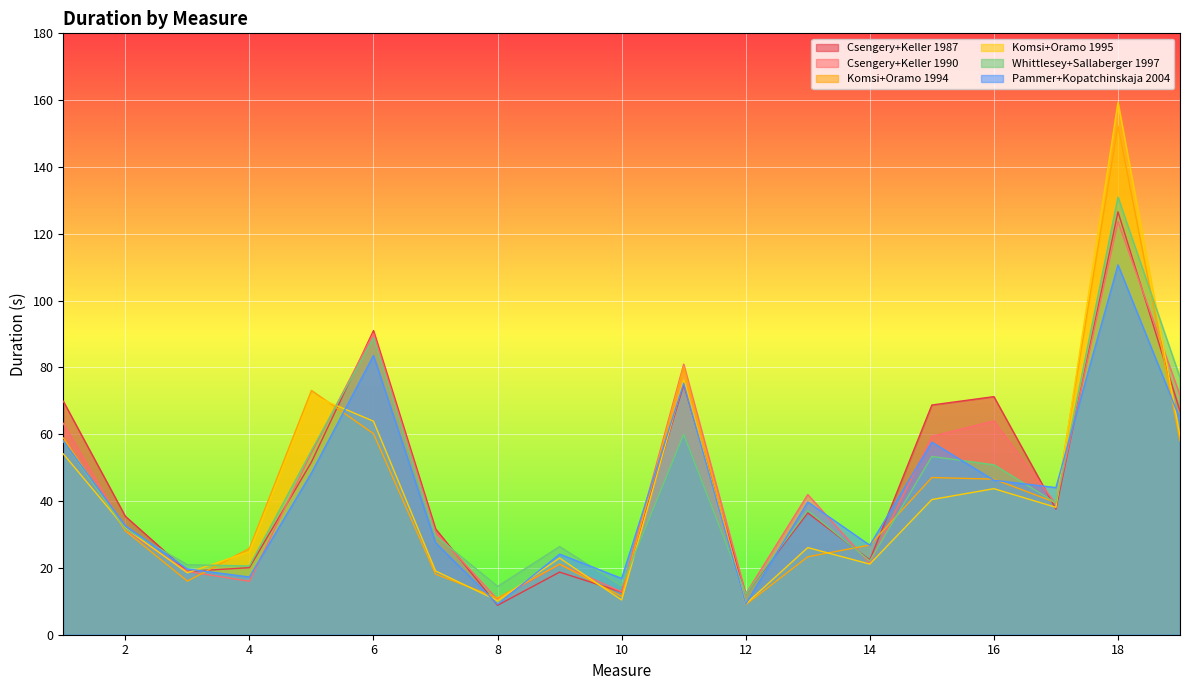

At how many categories does at least one series exceed 18?

16